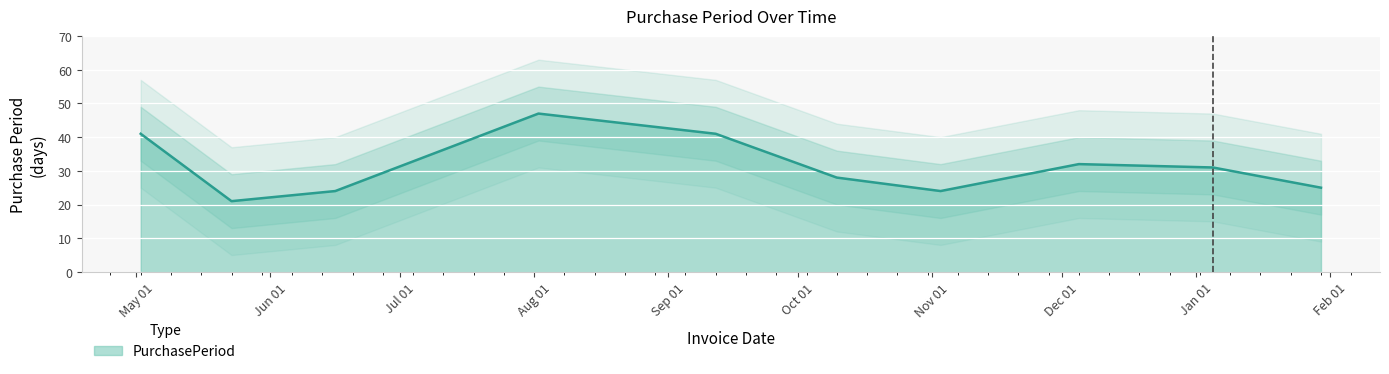

What is the sum of all values?

314